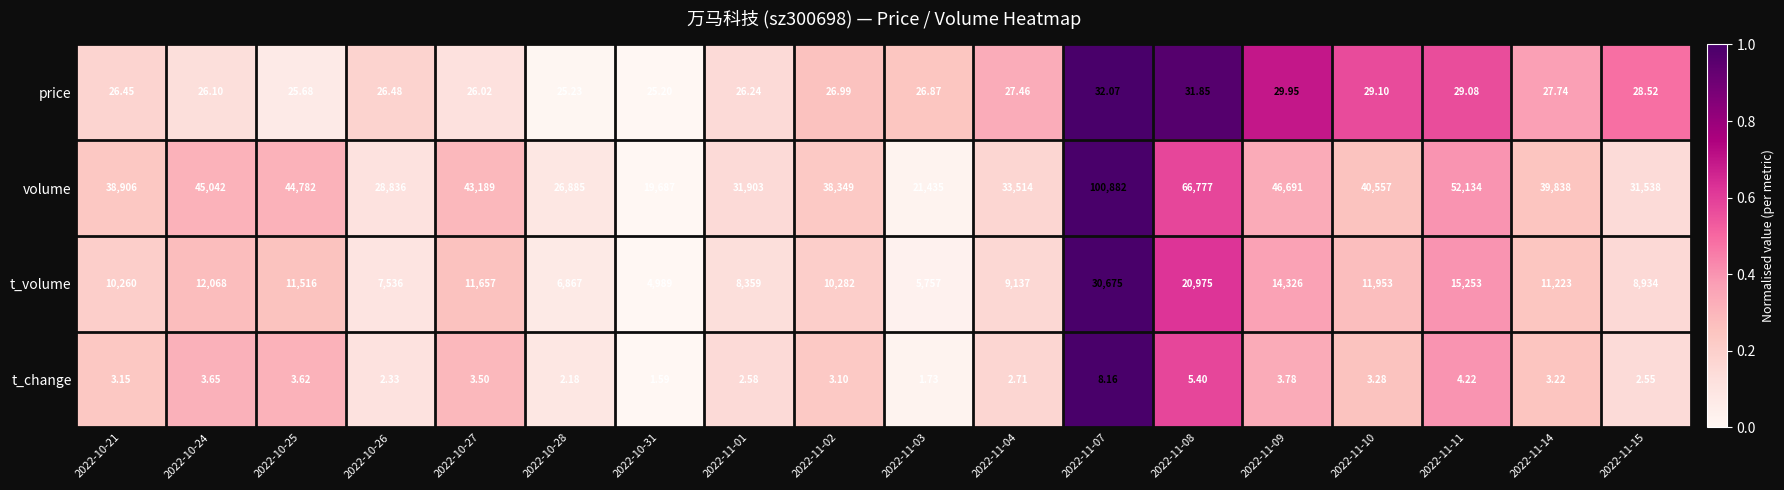

Rank the series at 2022-11-14 from lowest to highest value.

t_change, price, t_volume, volume